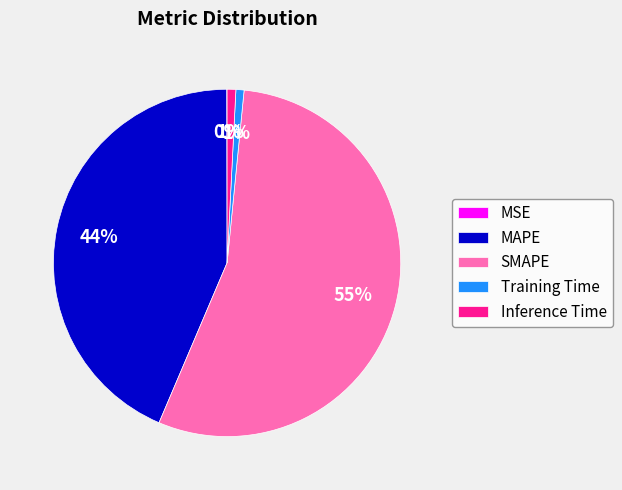

To the nearest percent, what is the average slice percentage?

20%